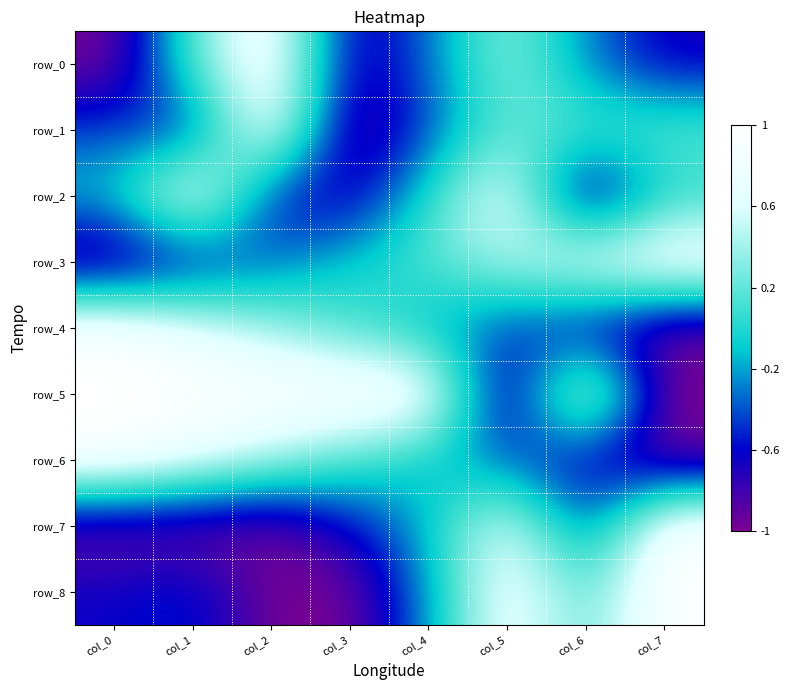

True or false: row_1 has a value of 1.4 at col_2.

False